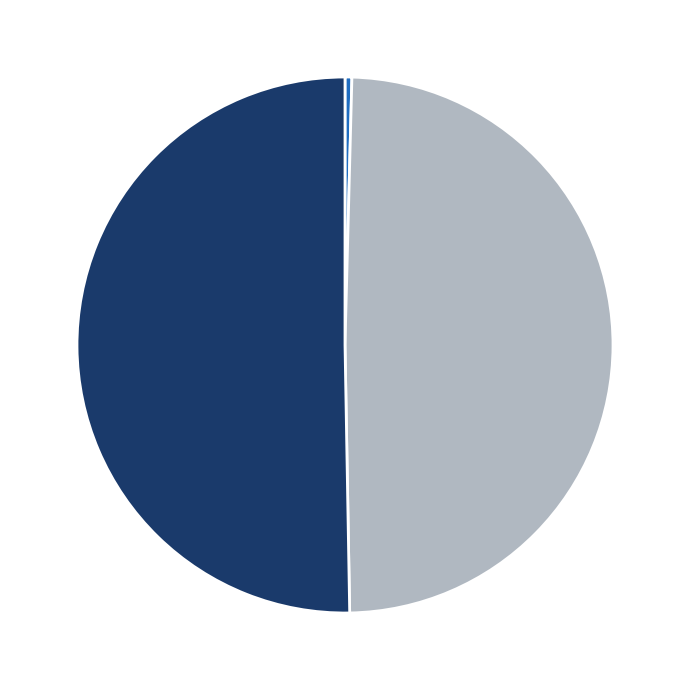

How many slices are in this pie chart?

3